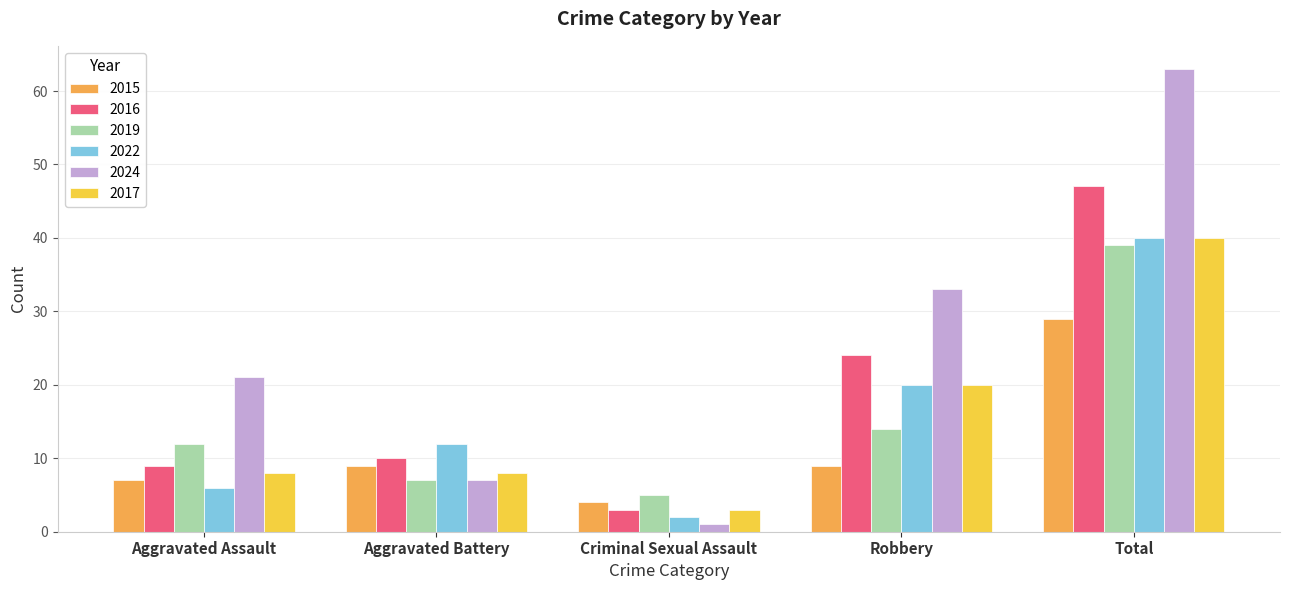

Are the bars grouped side by side (vs. stacked)?

Yes